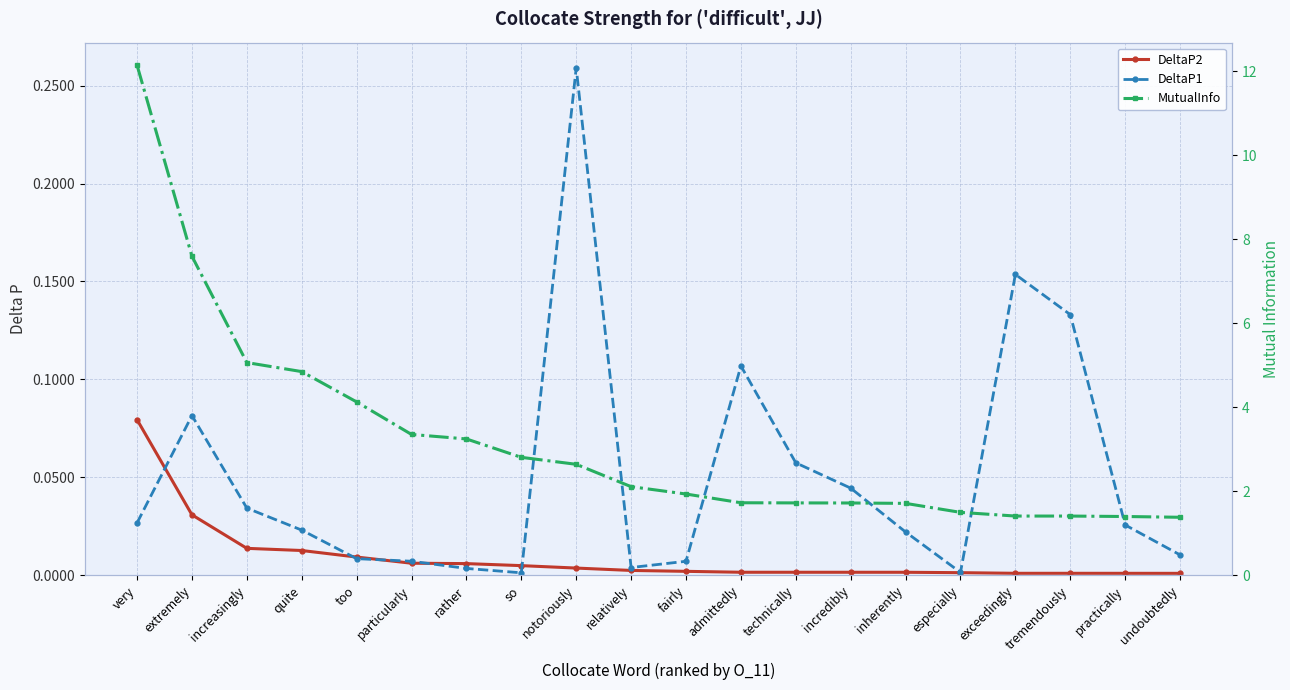

What is the maximum value for DeltaP1?

0.3